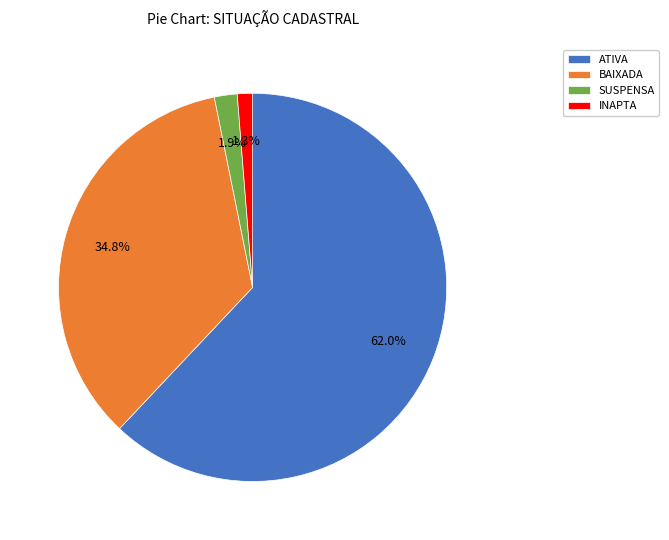

Is the sum of ATIVA and SUSPENSA greater than half?

Yes